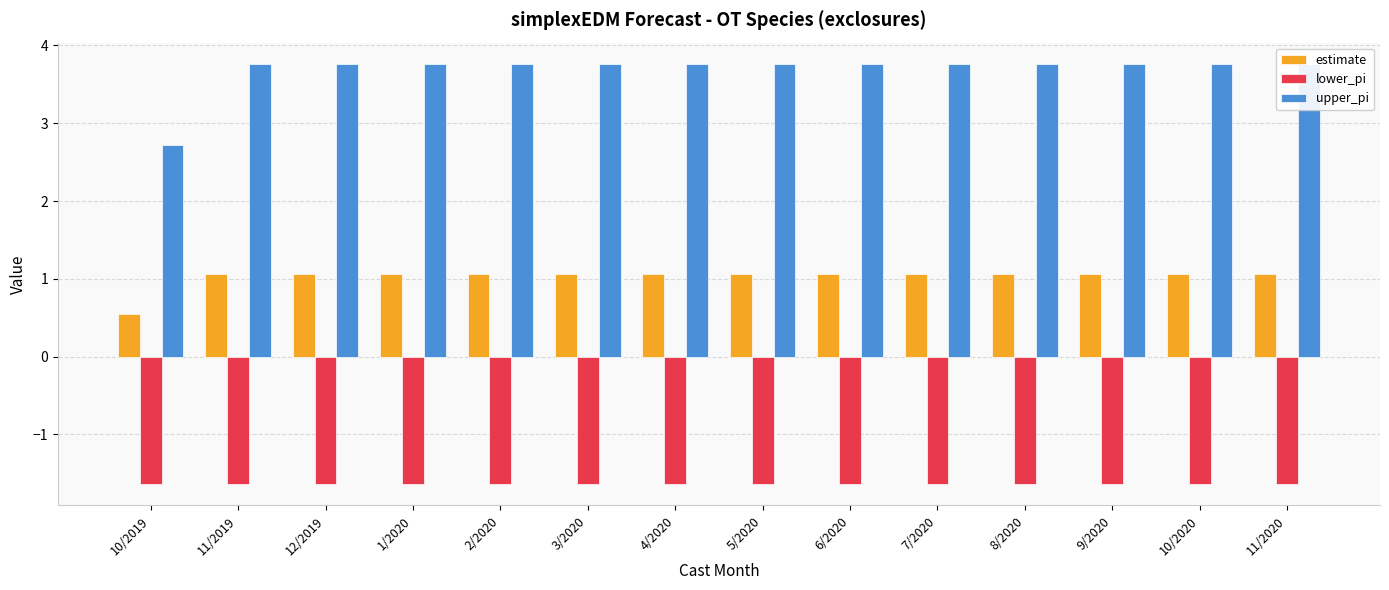

What is the approximate value of upper_pi at 6/2020?

3.8